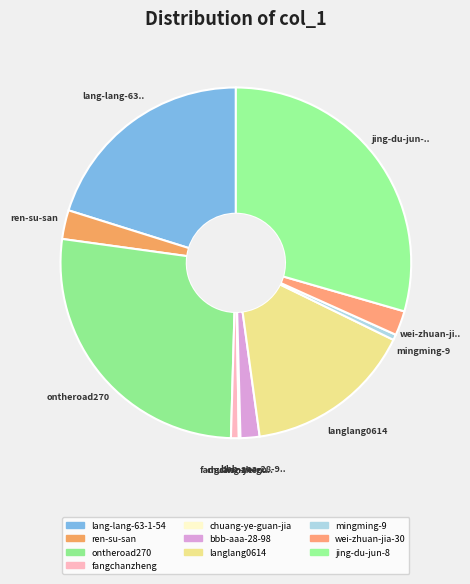

How many segments does this pie chart have?

10